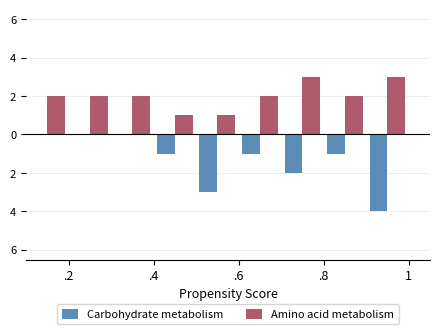

Rank the series at .6 from lowest to highest value.

Carbohydrate metabolism, Amino acid metabolism